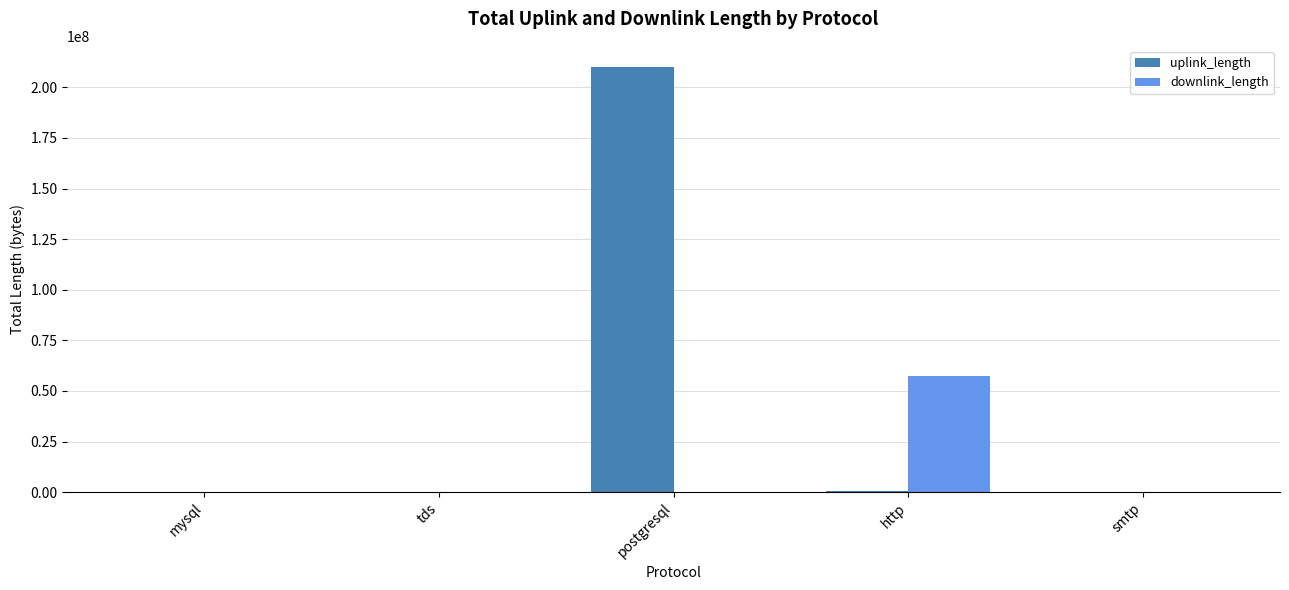

What is the highest value of the downlink_length series?

57491006